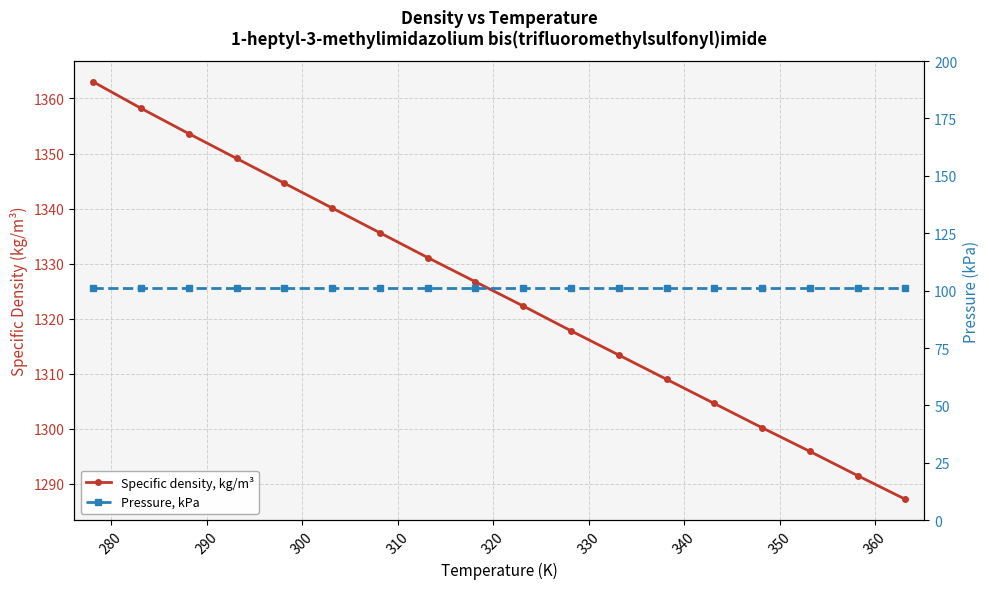

What are all the series names shown in the legend?

Specific density, kg/m³, Pressure, kPa